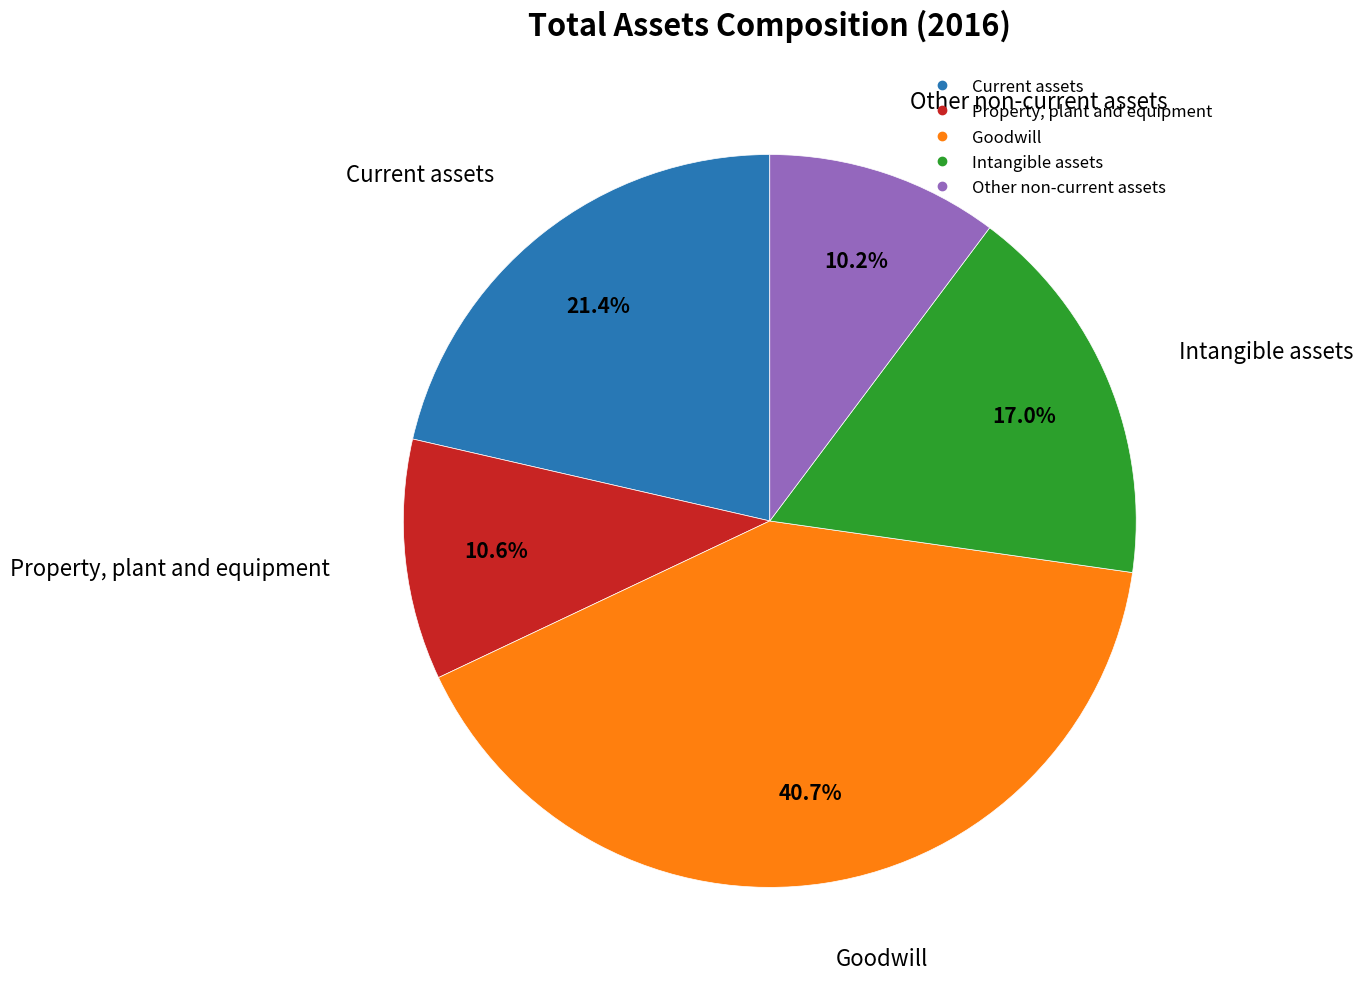

Approximately how many times larger is the value at Other non-current assets compared to Property, plant and equipment?

1.0